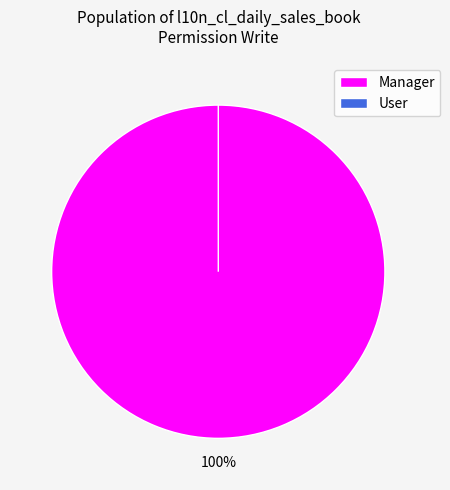

Which slice is the largest?

access_l10n_cl_daily_sales_book_manager